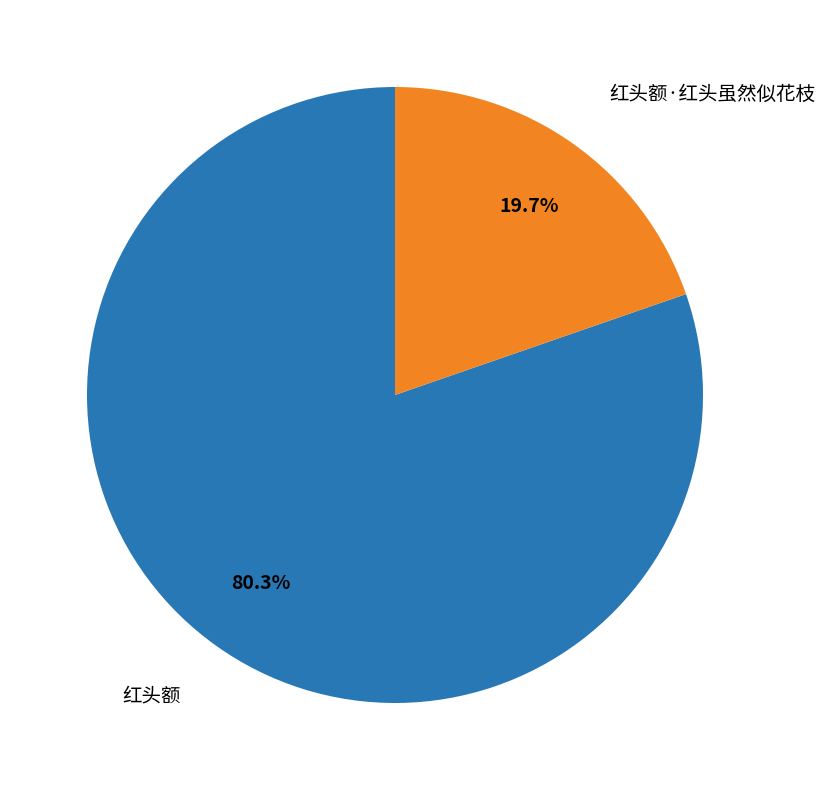

Which has a higher value, 红头额·红头虽然似花枝 or 红头额?

红头额